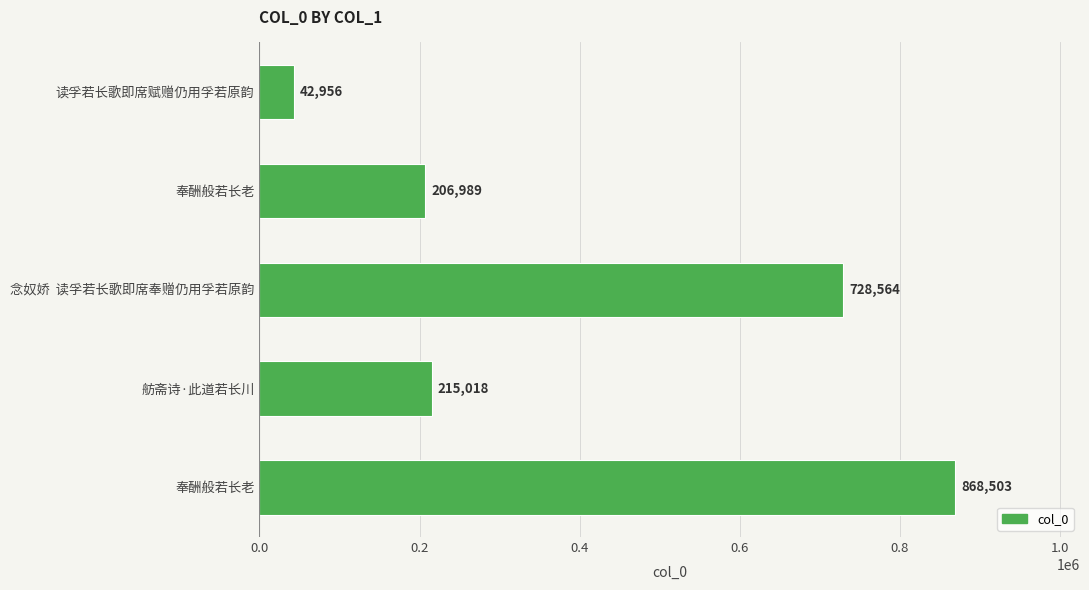

How many series are shown in this chart?

1